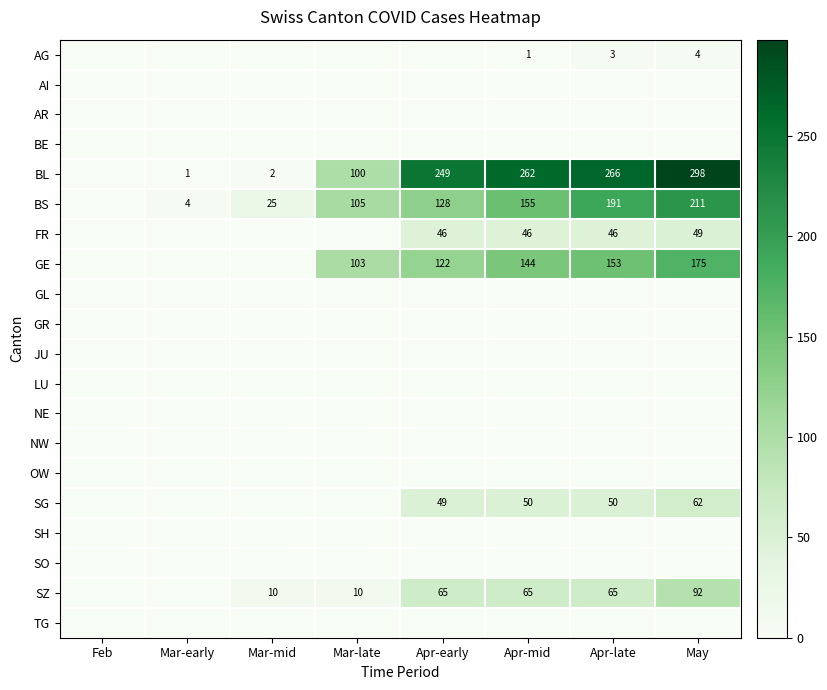

At how many categories does at least one series exceed 66?

5